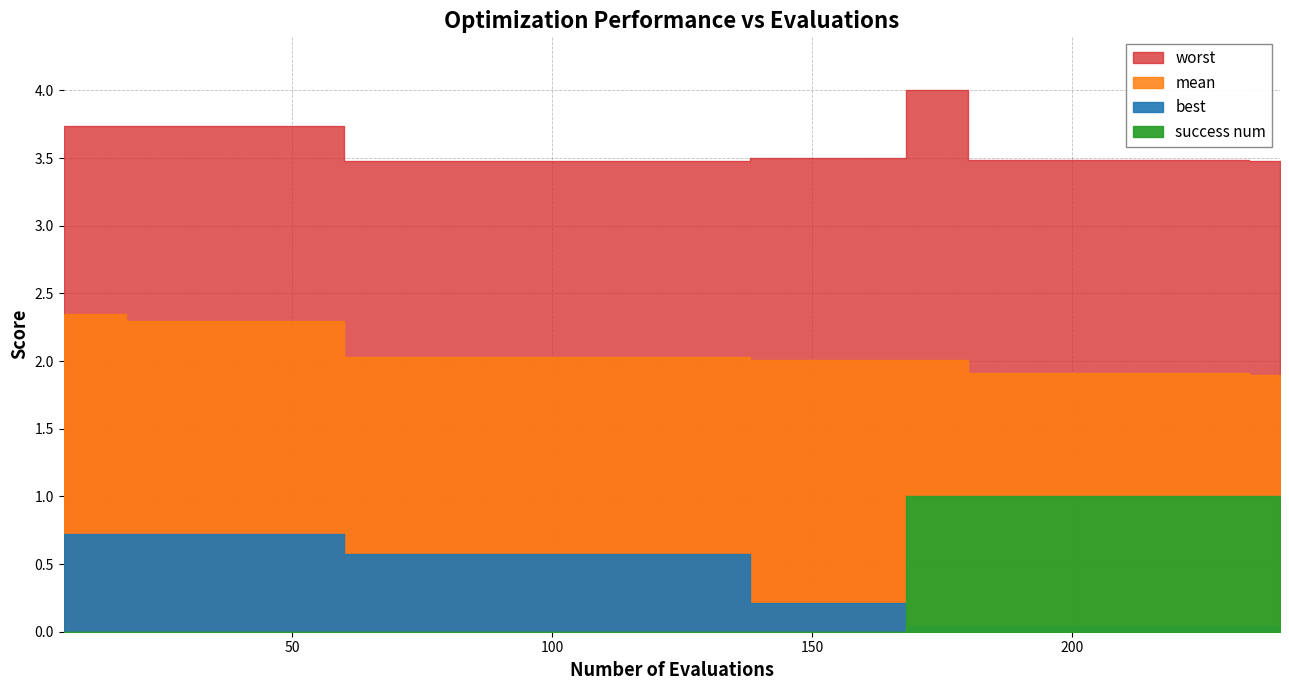

How many lines are shown in the chart?

4